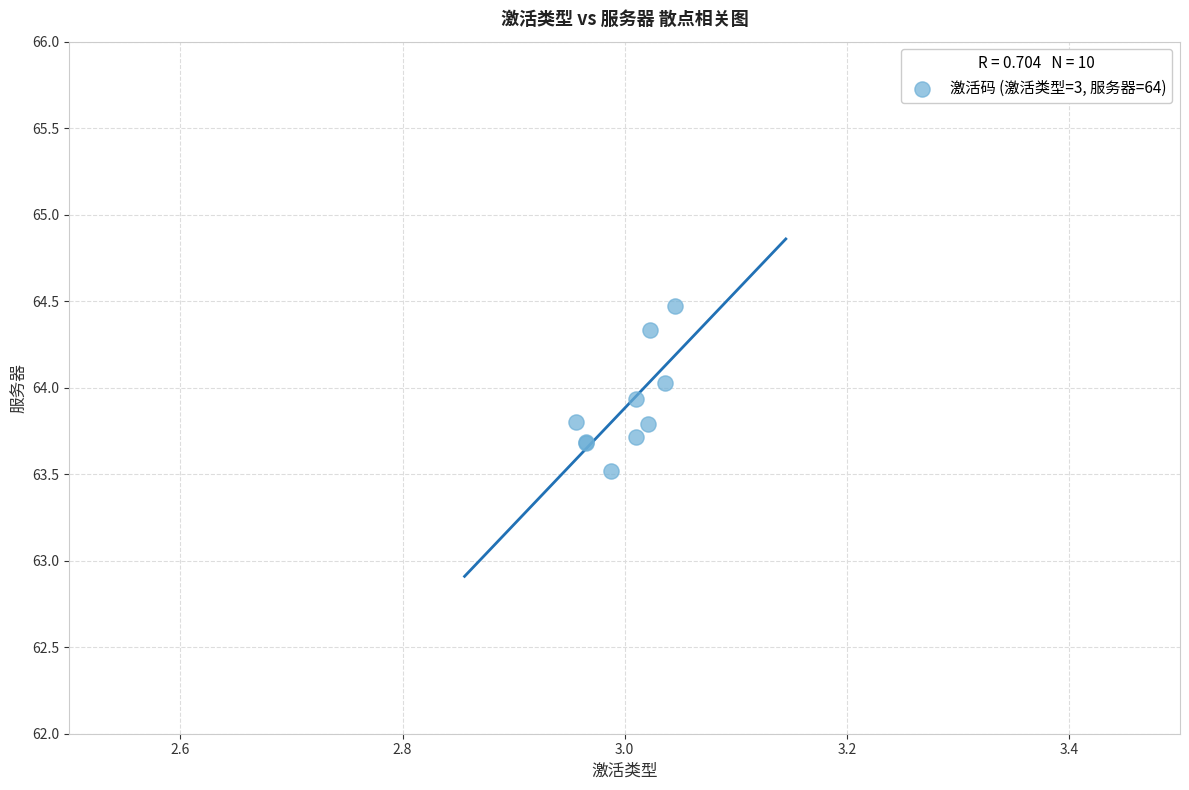

What Y value in the scatter plot is closest to 63?

63.5